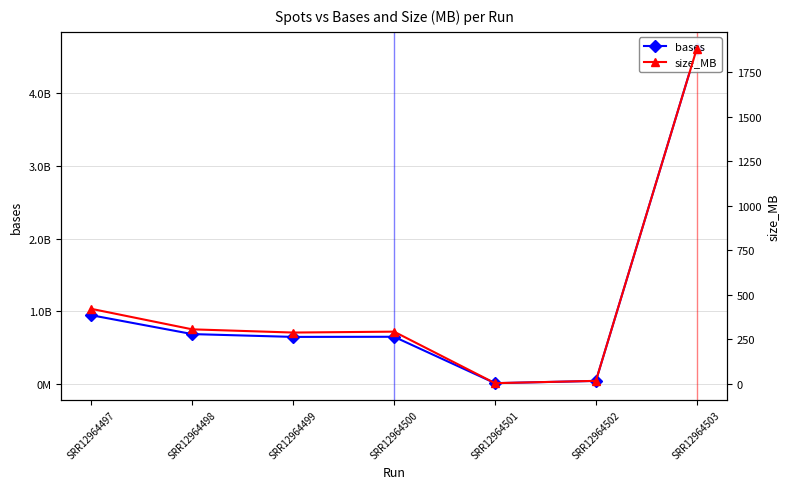

What is the average value of the bases series?

1086900235